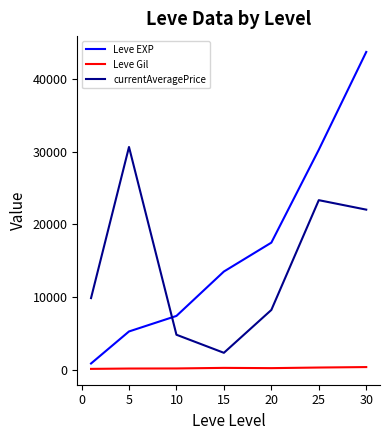

Rank the series by their maximum value, from highest to lowest.

Leve EXP, currentAveragePrice, Leve Gil